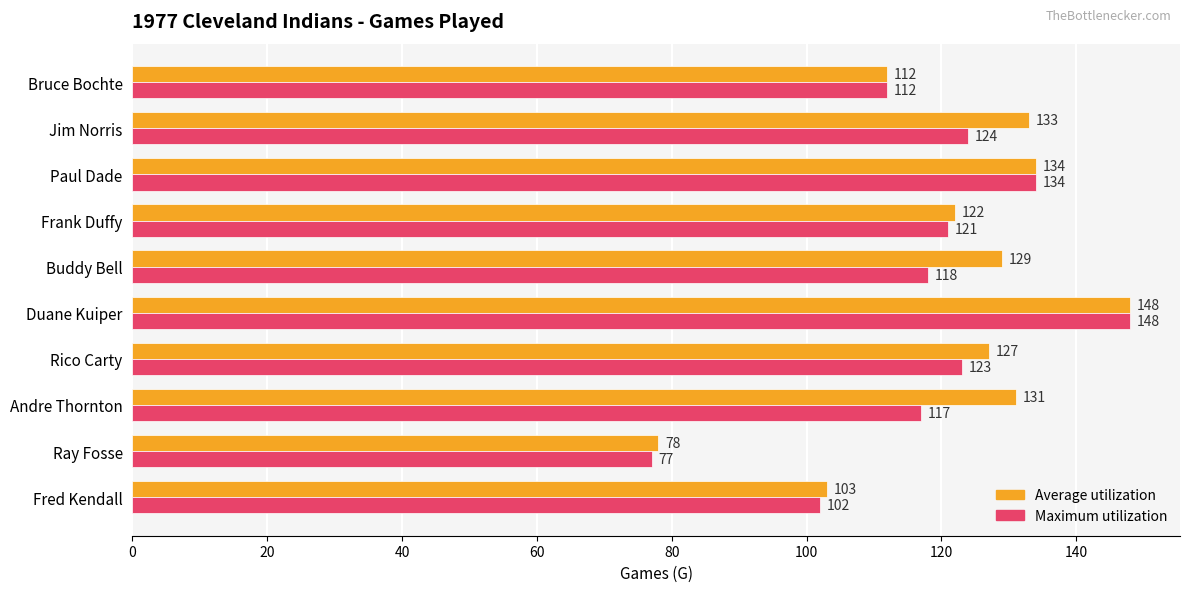

What value does the Average utilization series have at Paul Dade, to the nearest 10?

130